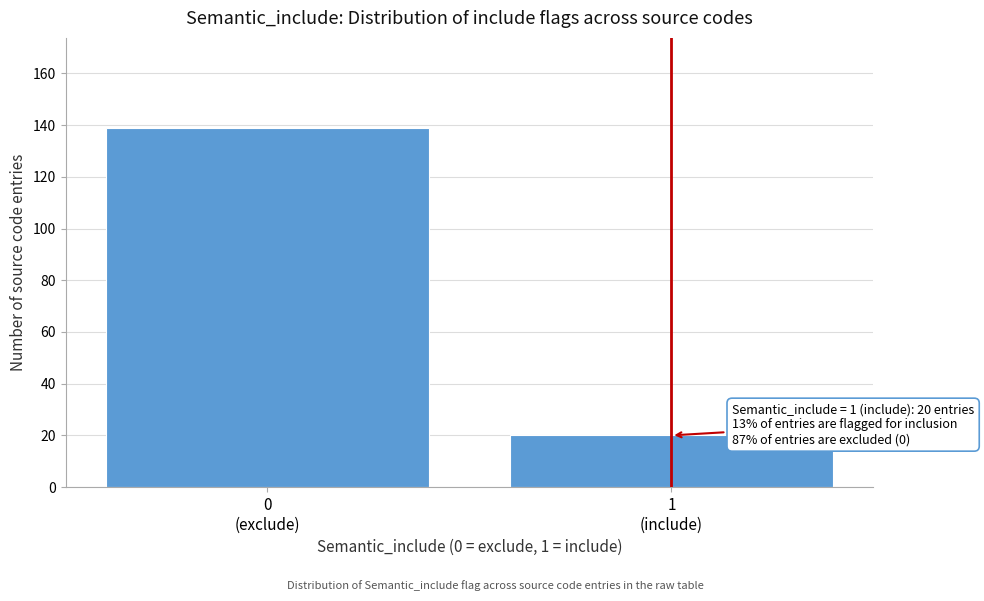

Reading right to left, transcribe all the data shown in this chart.

20	139